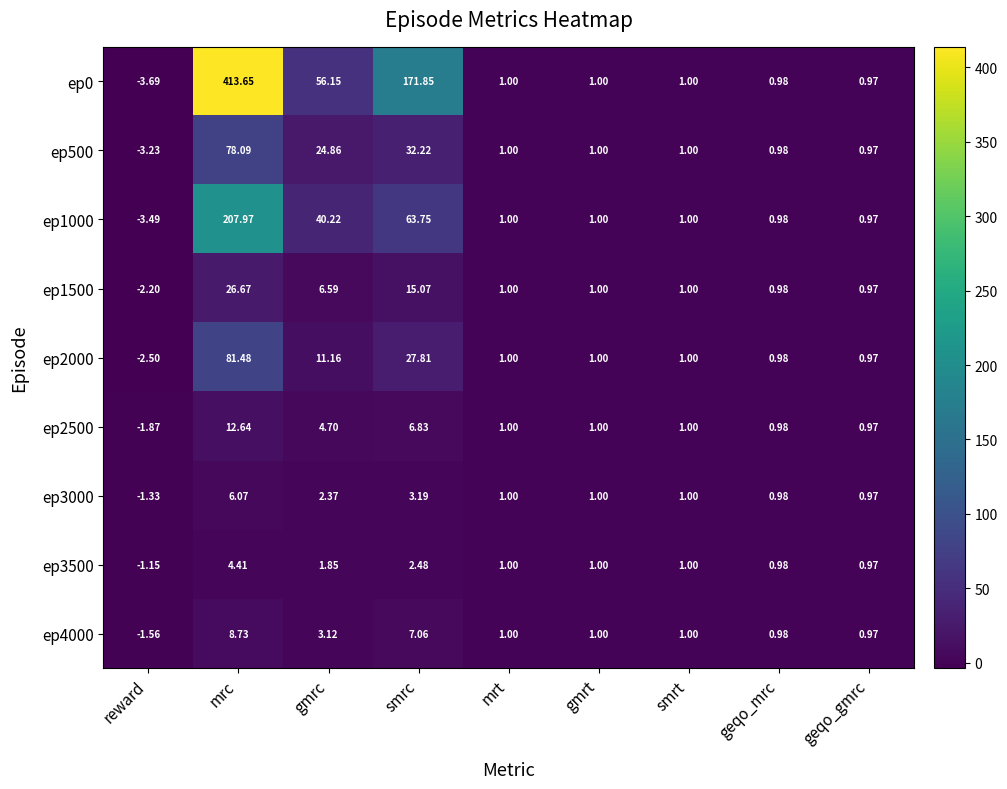

What is the total value across all series at reward?

-21.0